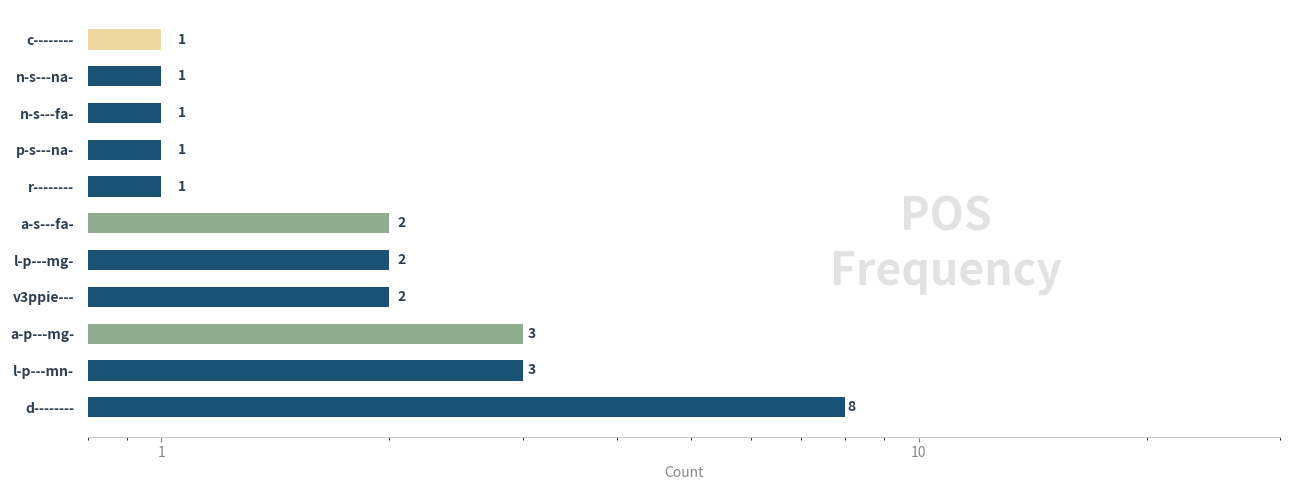

What is the value of the 7th bar from the left?

1